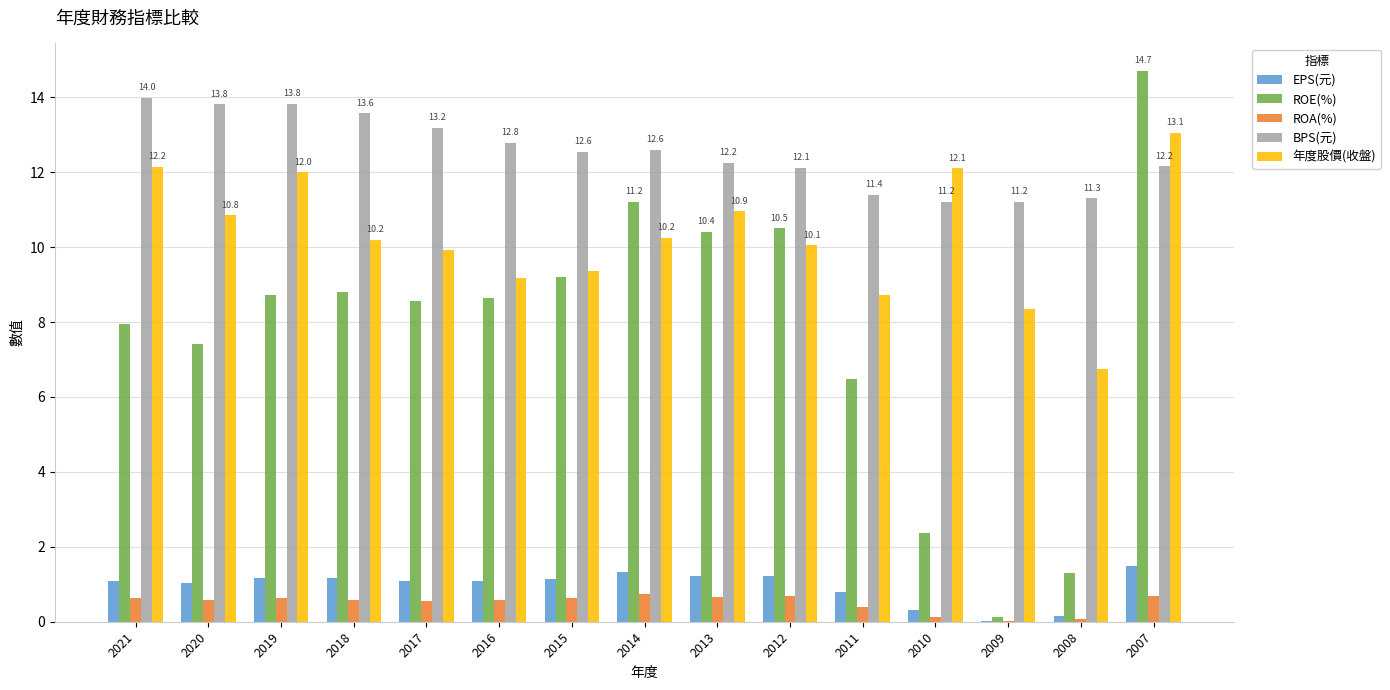

Which series changed the most between 2020 and 2012?

ROE(%)